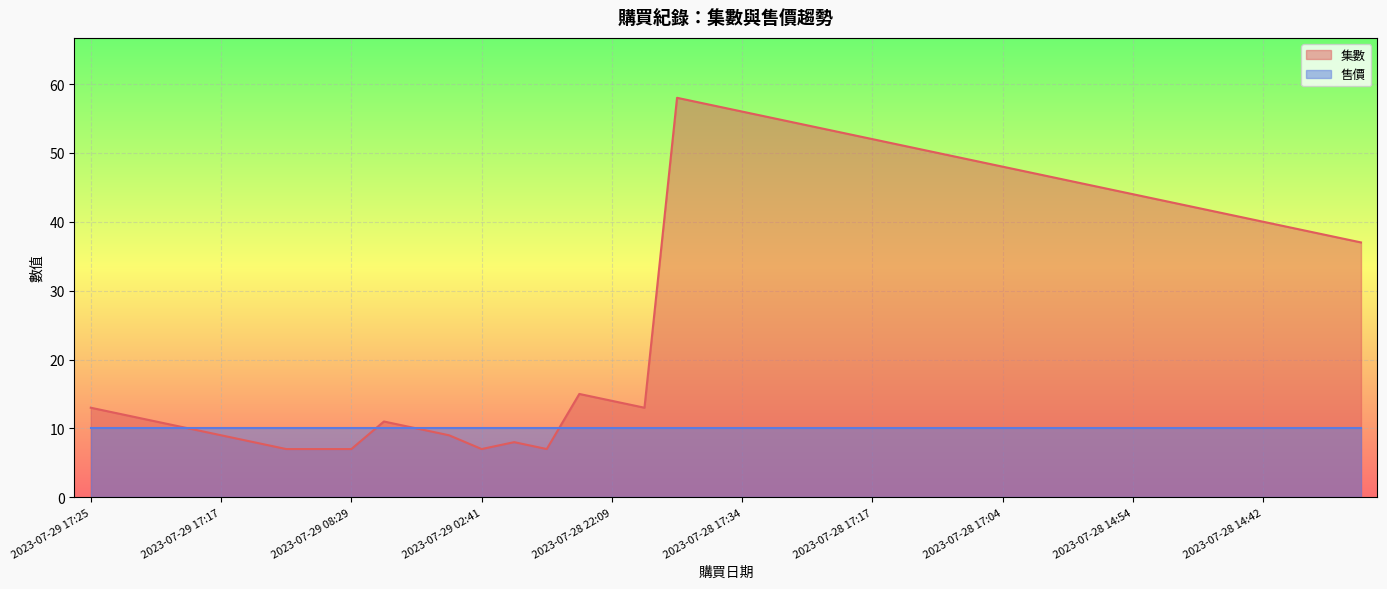

Rank the series by their maximum value, from highest to lowest.

集數, 售價